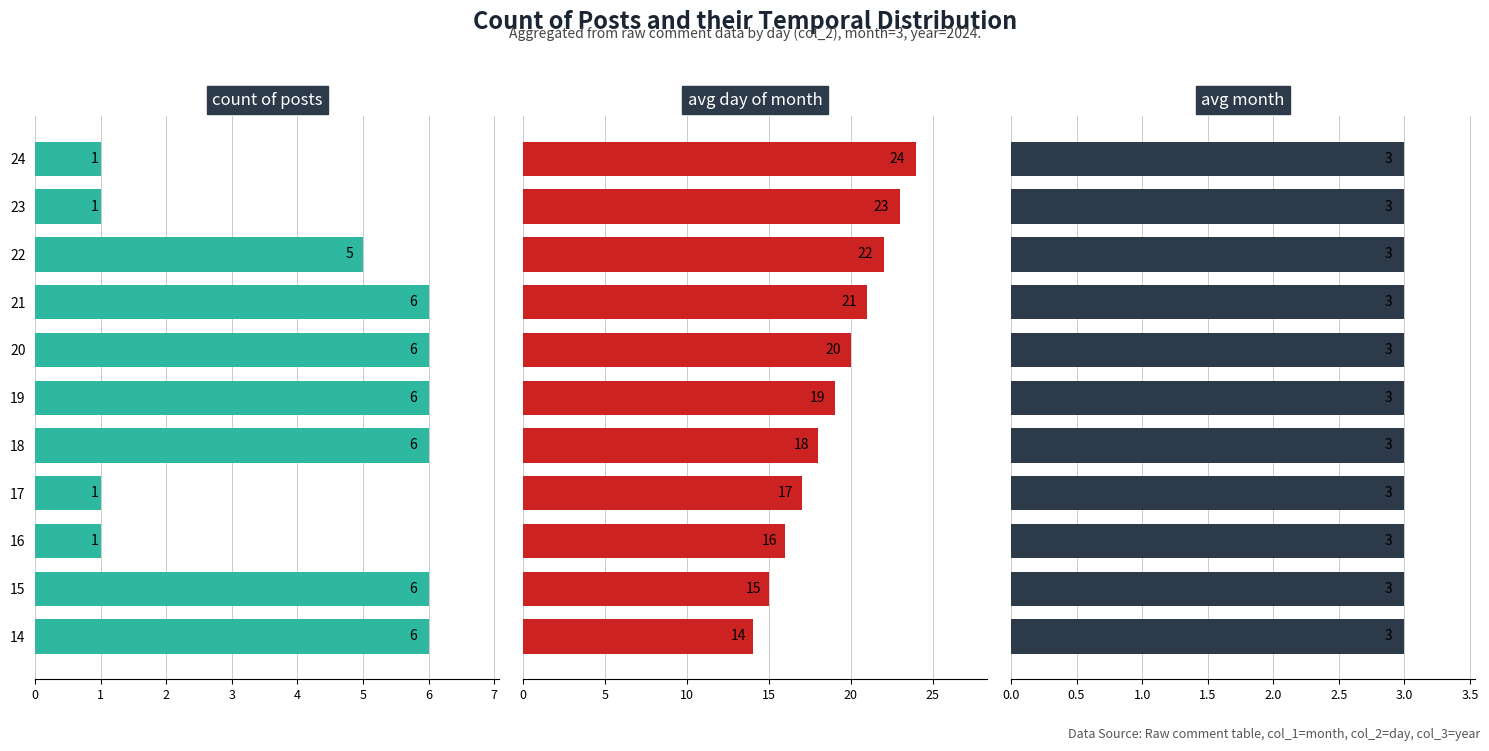

What are all the series names shown in the legend?

count of posts, avg day of month, avg month